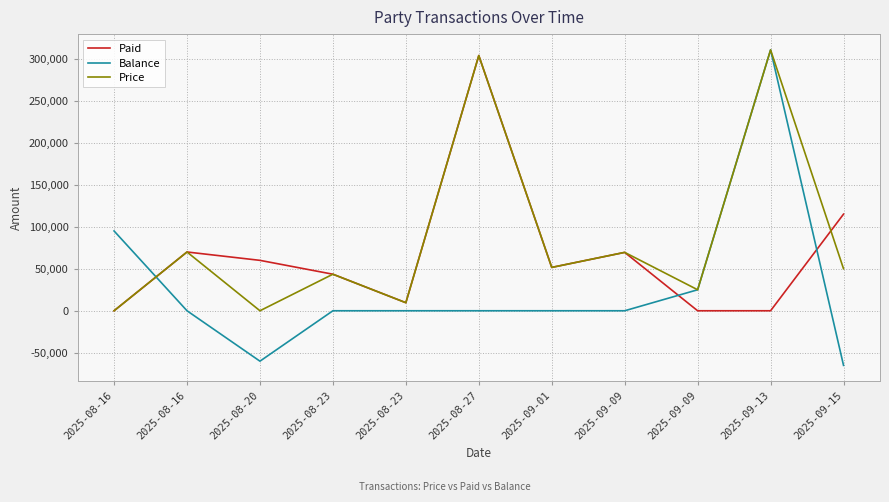

Which series has the largest total across all categories?

Price